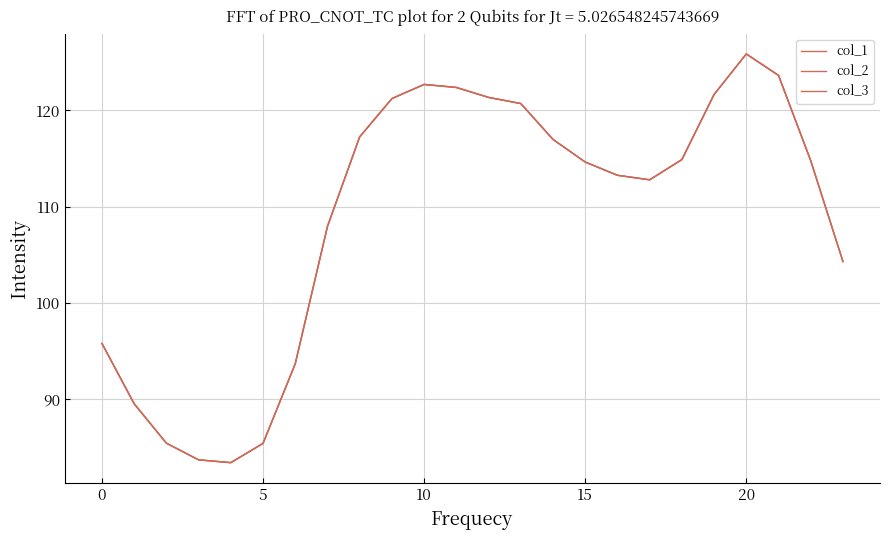

What is the maximum value shown in the chart?

125.9